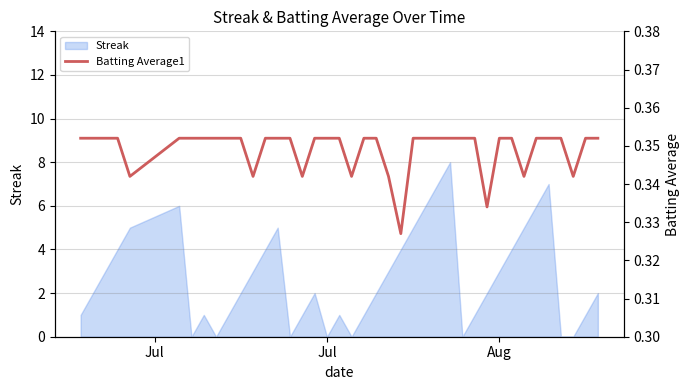

What is the highest value of the Streak series?

8